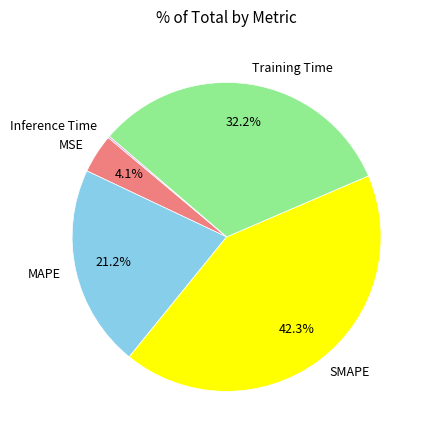

What is the largest slice in the pie chart?

SMAPE